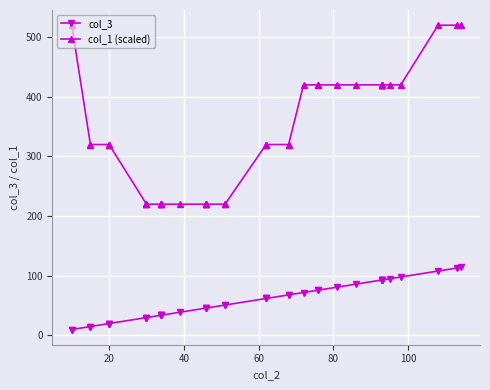

True or false: col_1 (scaled) has more than 1 interior local peaks.

False